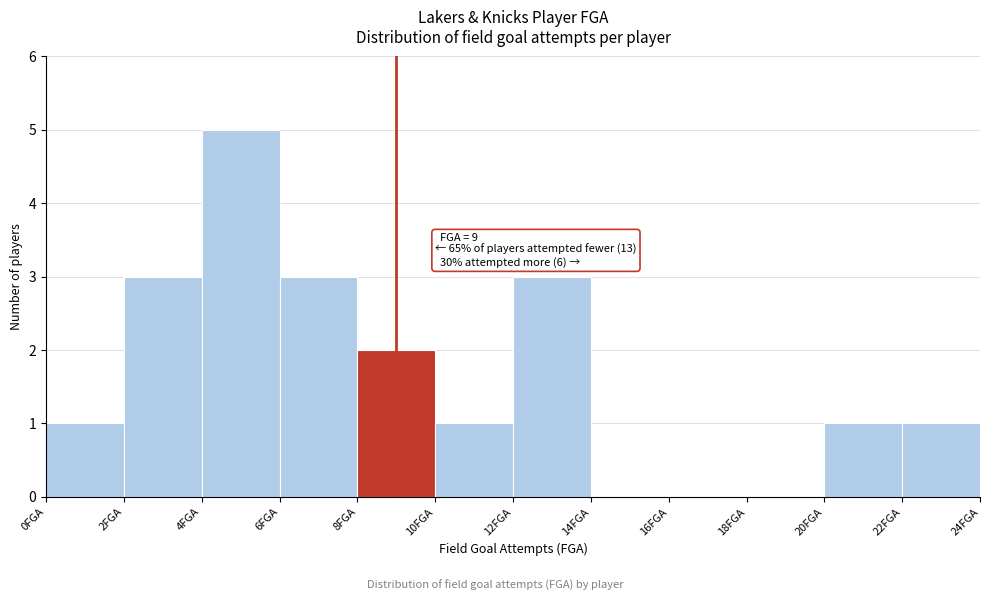

Which range on the x-axis has the tallest bar?

4 to 6